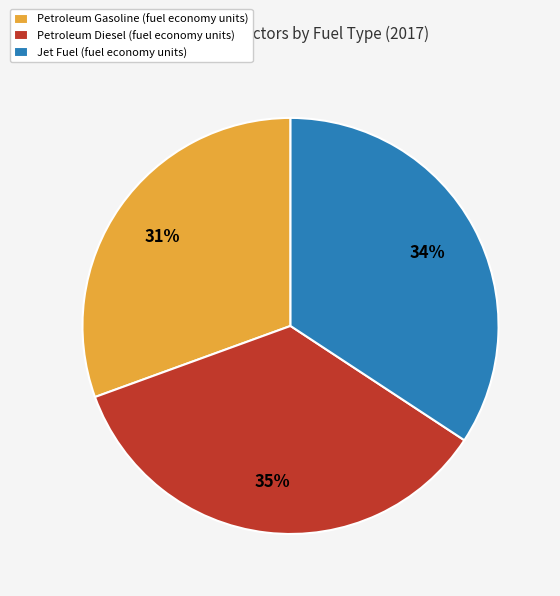

True or false: Petroleum Diesel (fuel economy units) accounts for 35% of the total.

True